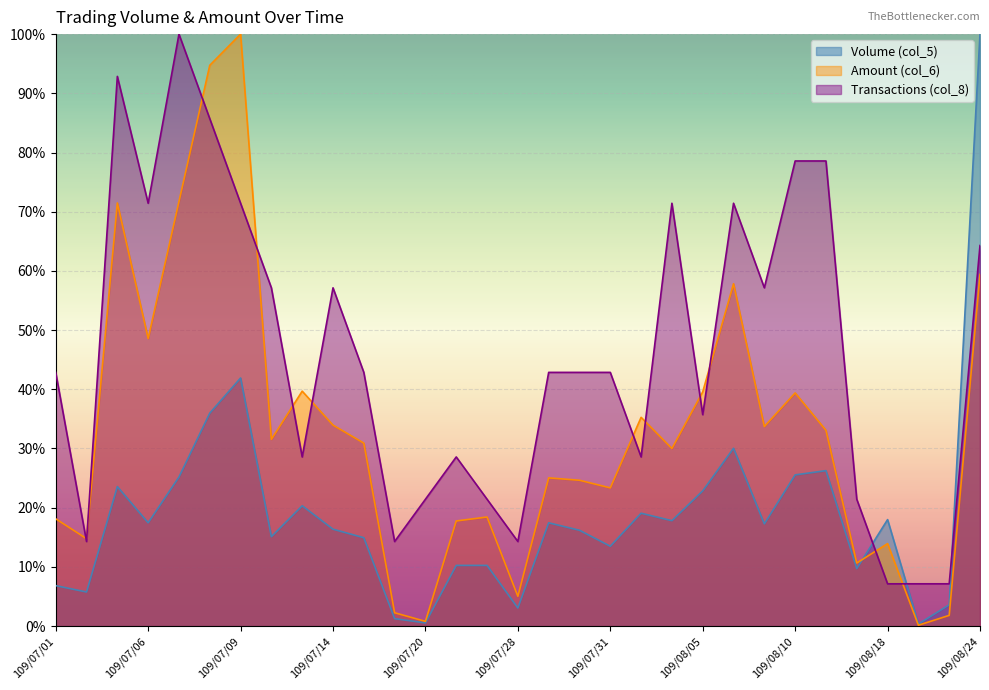

What are all the series names shown in the legend?

Volume (col_5), Amount (col_6), Transactions (col_8)